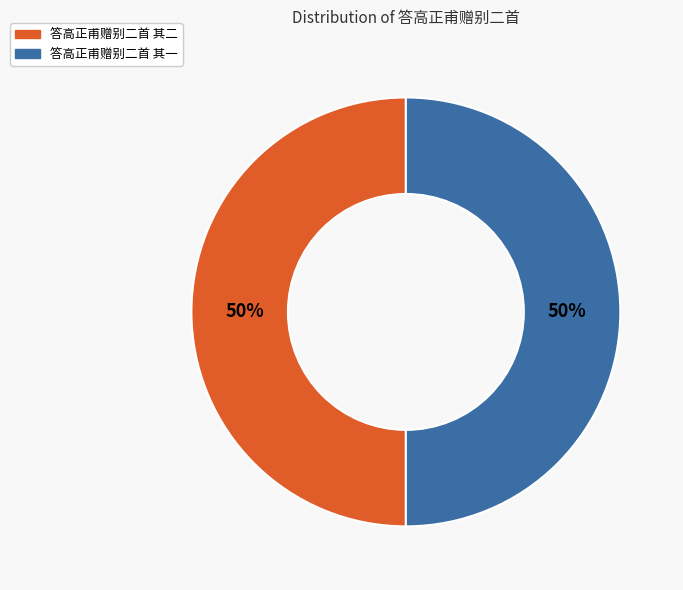

To the nearest percent, what portion does 答高正甫赠别二首 其二 represent?

50%